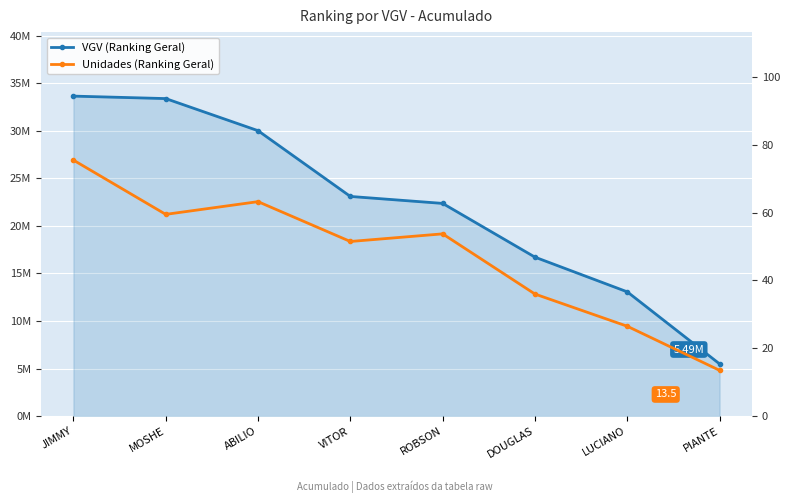

What is the difference between the second highest and second lowest values in the VGV (Ranking Geral) series?

20326341.6